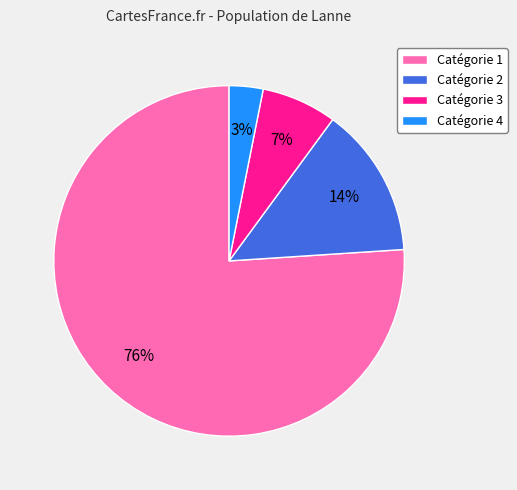

To the nearest percent, what is the average slice percentage?

25%